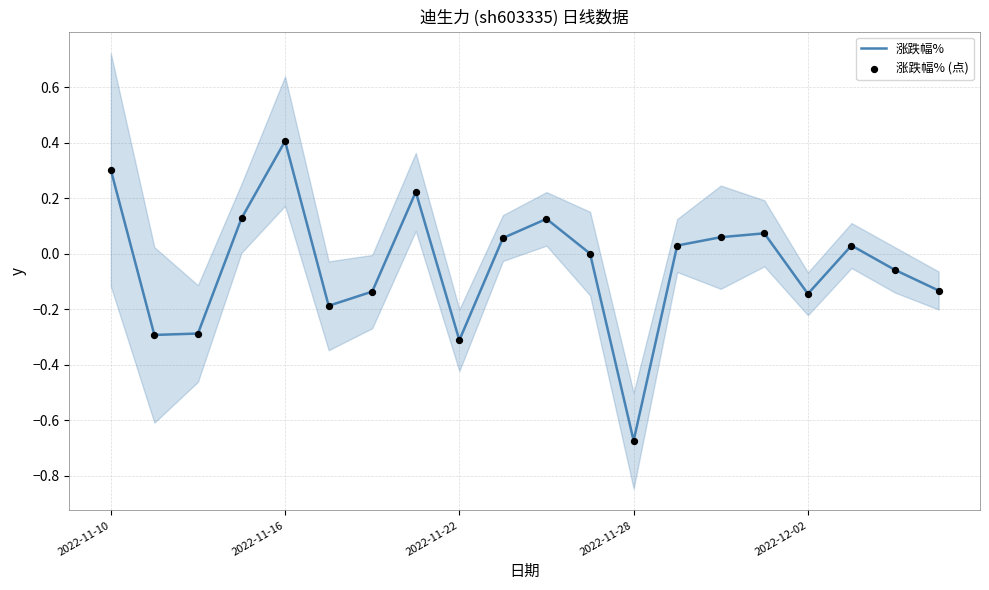

At how many categories does at least one series exceed 0?

10